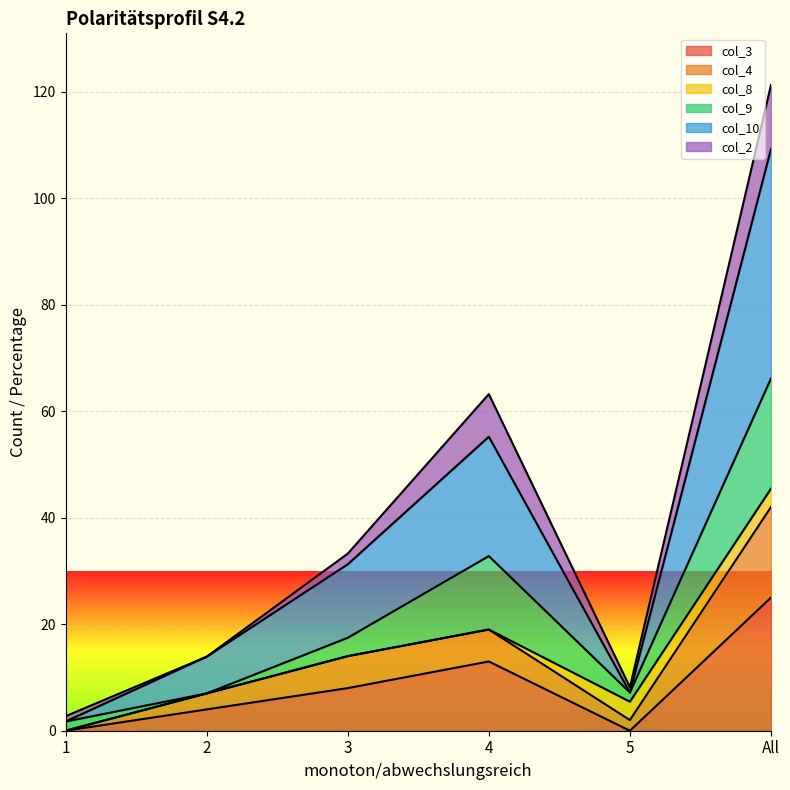

Where is col_4 nearest to the value 22?

4